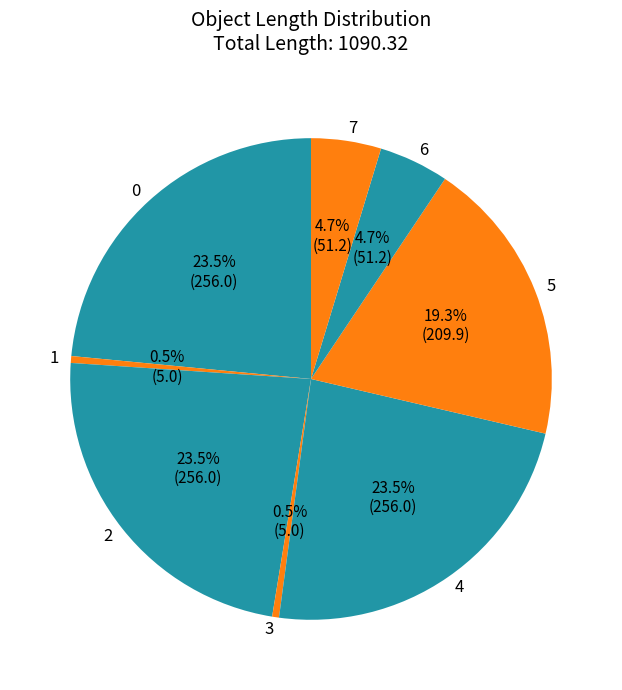

Combined, do 6 and 1 account for over 50%?

No